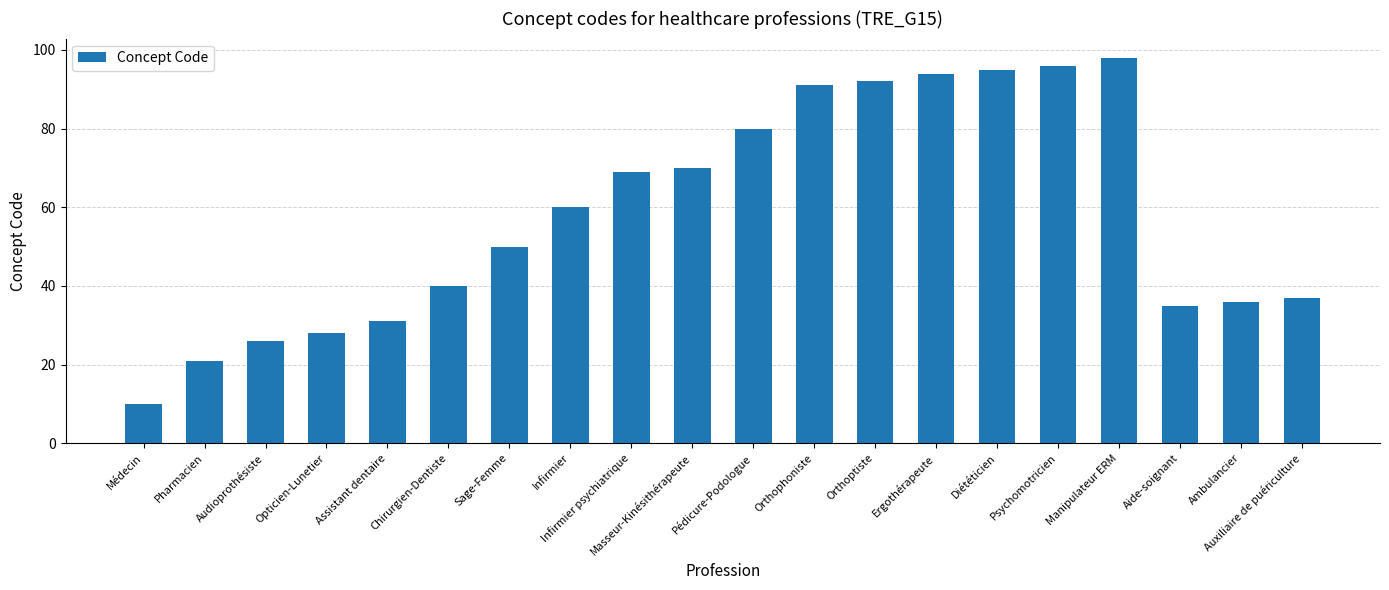

Rank the categories by value from highest to lowest.

Manipulateur ERM, Psychomotricien, Diététicien, Ergothérapeute, Orthoptiste, Orthophoniste, Pédicure-Podologue, Masseur-Kinésithérapeute, Infirmier psychiatrique, Infirmier, Sage-Femme, Chirurgien-Dentiste, Auxiliaire de puériculture, Ambulancier, Aide-soignant, Assistant dentaire, Opticien-Lunetier, Audioprothésiste, Pharmacien, Médecin